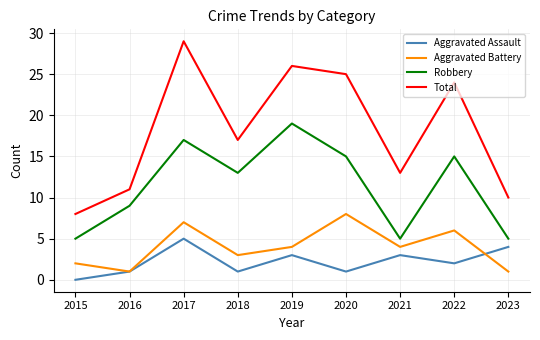

At which category does Aggravated Battery reach its first local valley?

2016